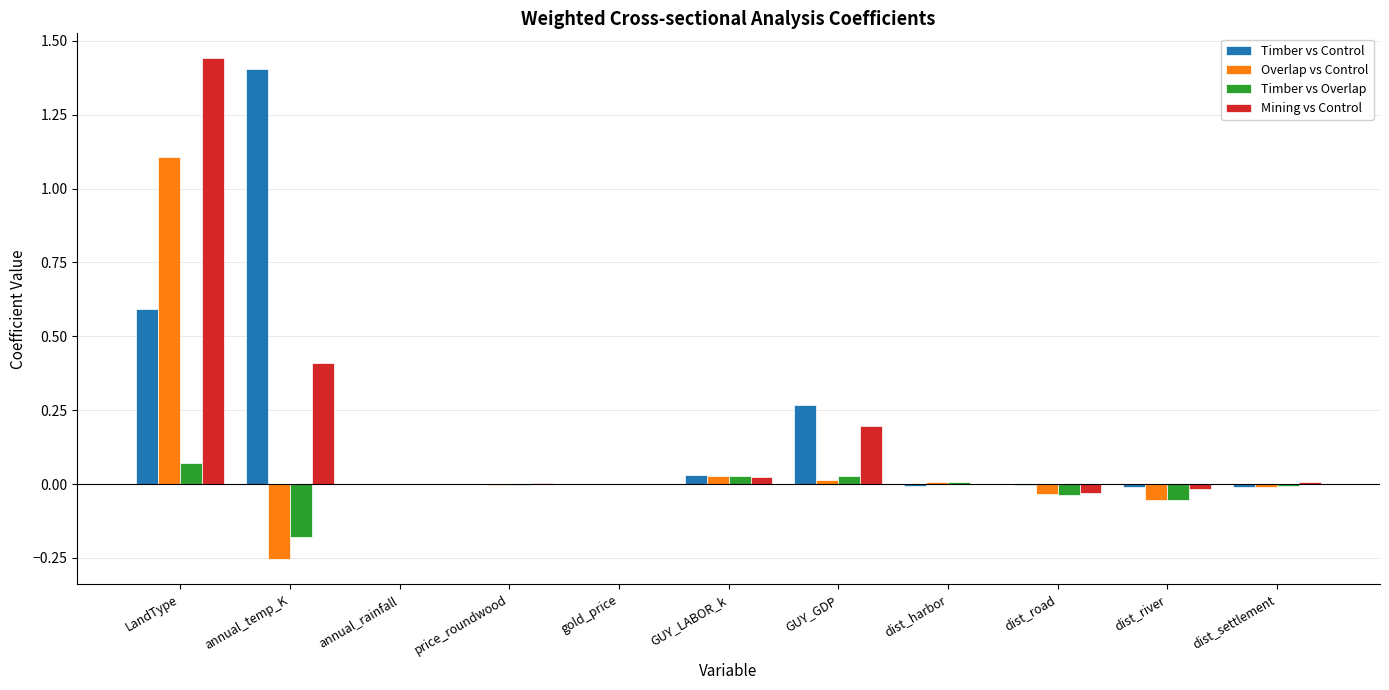

The Timber vs Control series shows 0.4 at GUY_GDP. True or false?

False